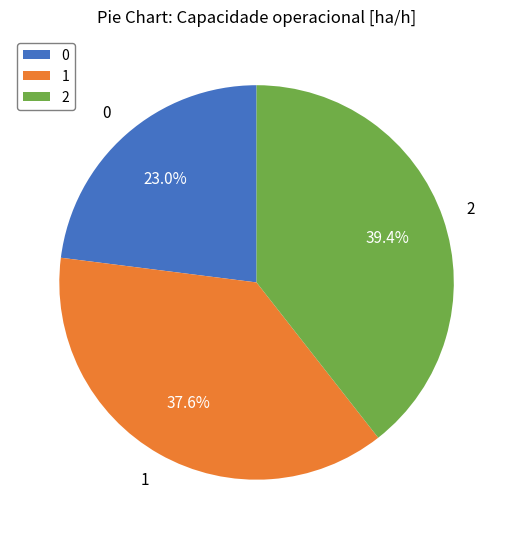

Rank the categories by value from highest to lowest.

2, 1, 0